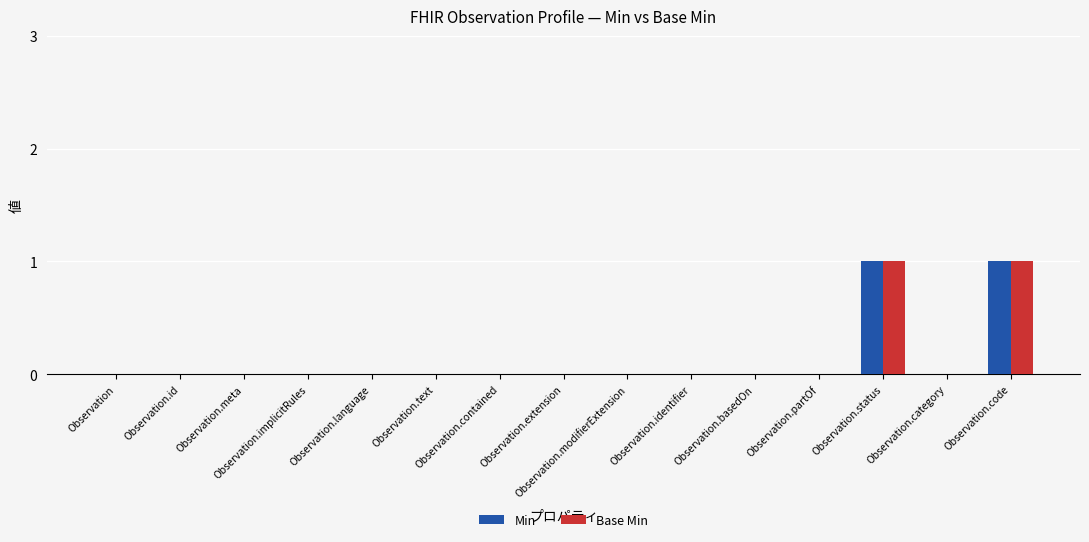

Are the bars grouped side by side (vs. stacked)?

Yes